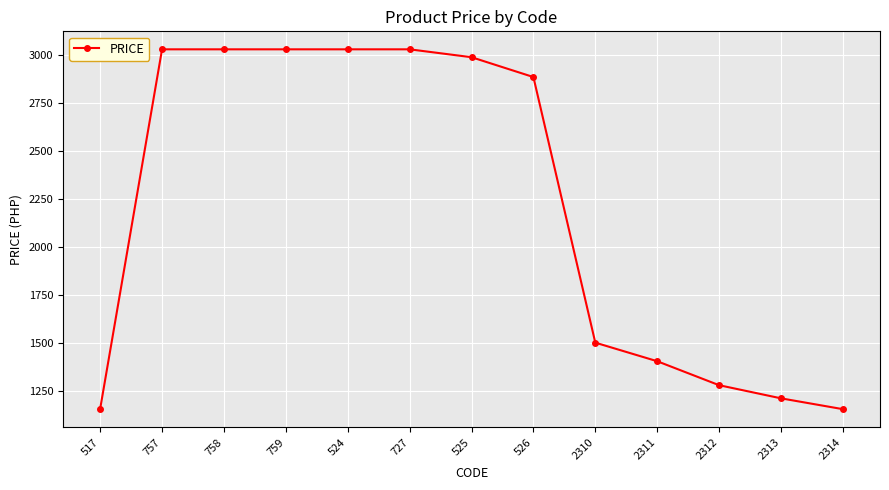

Between 2313 and 727, which is larger?

727